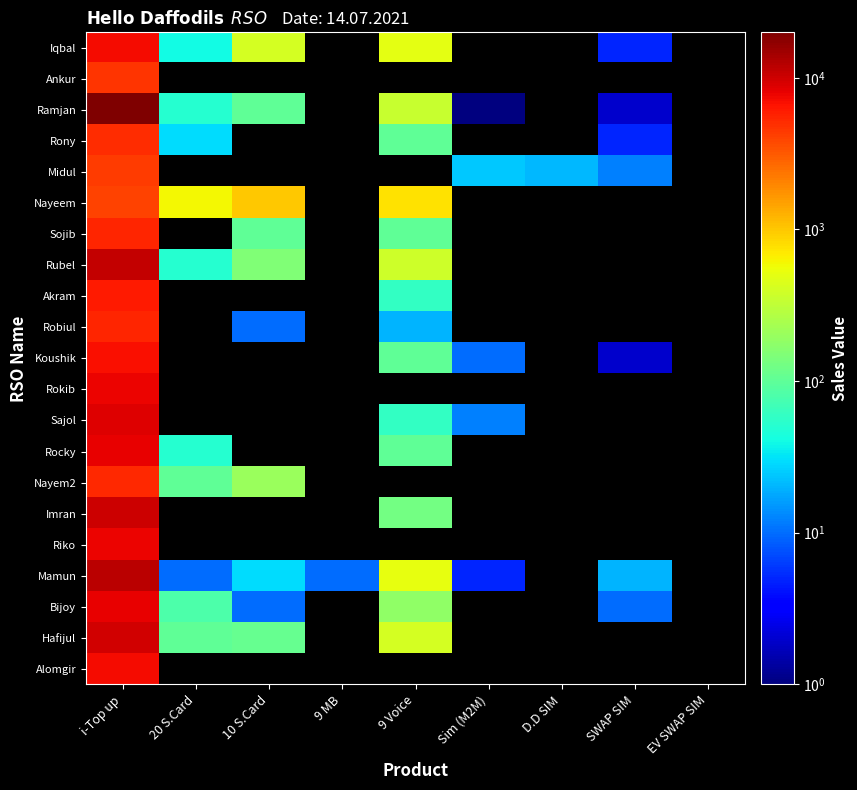

How many positive values does the Akram series have?

2